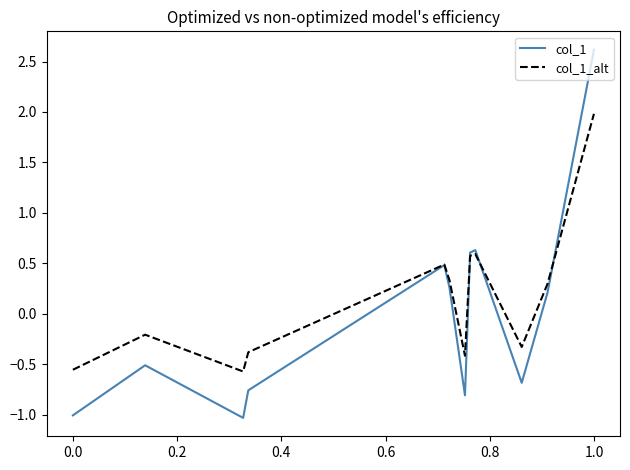

What is the maximum value shown in the chart?

2.6